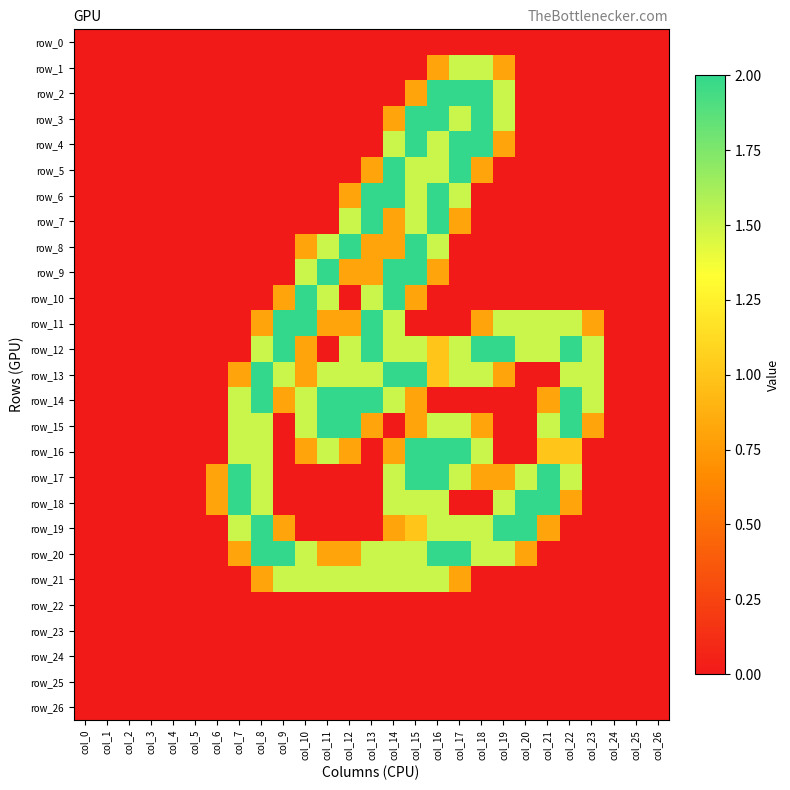

What is the total value across all series at col_14?

26.1